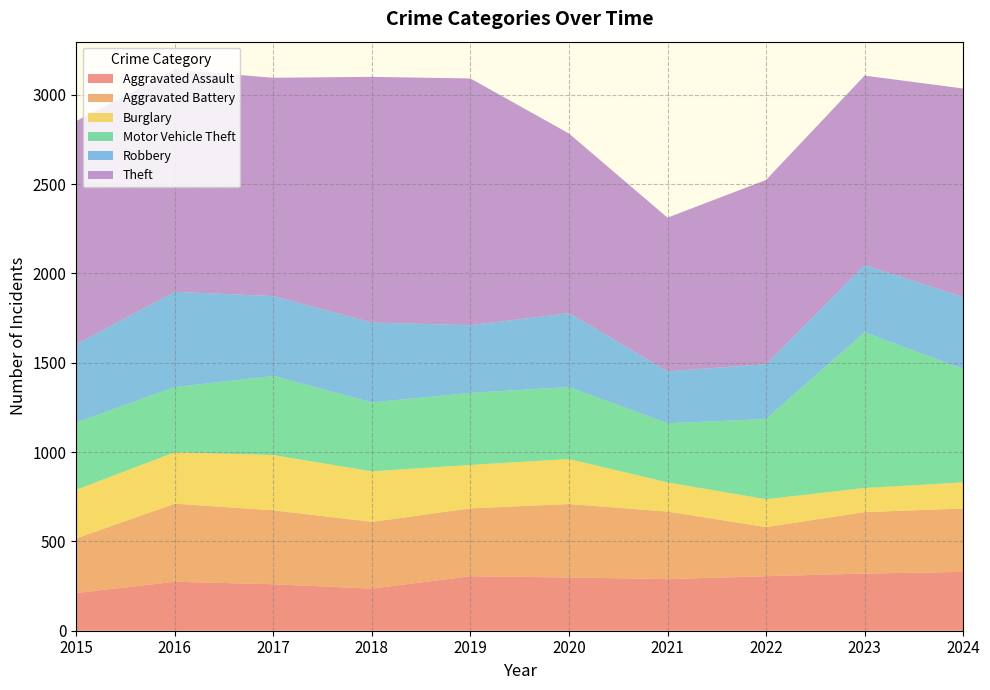

Reading left to right, extract all data points from this chart.

Aggravated Assault: 211	274	260	236	305	298	289	305	320	329
Aggravated Battery: 306	437	414	373	380	411	378	275	344	355
Burglary: 272	288	309	283	243	252	163	156	135	146
Motor Vehicle Theft: 376	365	443	386	403	403	331	449	871	635
Robbery: 438	533	447	447	379	414	291	307	377	403
Theft: 1250	1243	1222	1375	1381	1005	860	1031	1060	1167